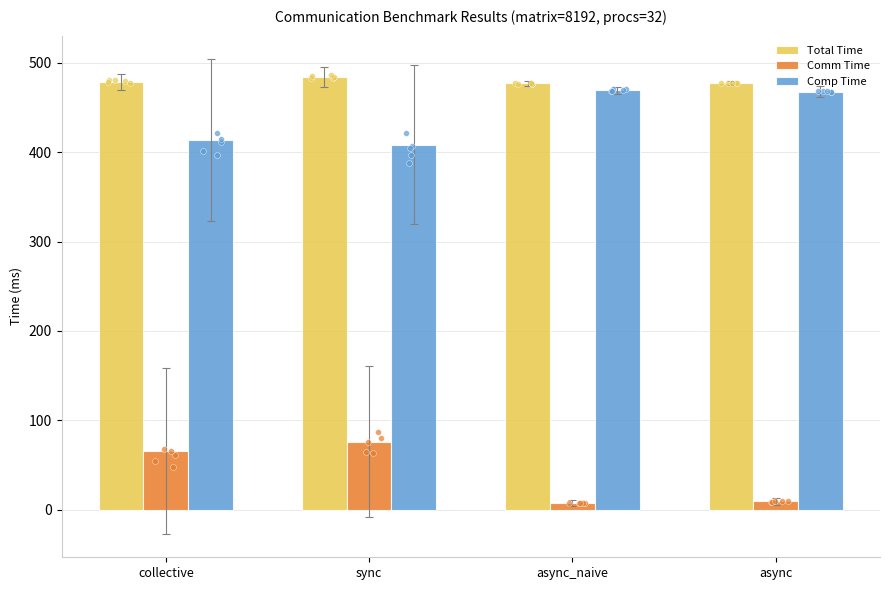

Which series has the widest spread of Y values?

Comm Time